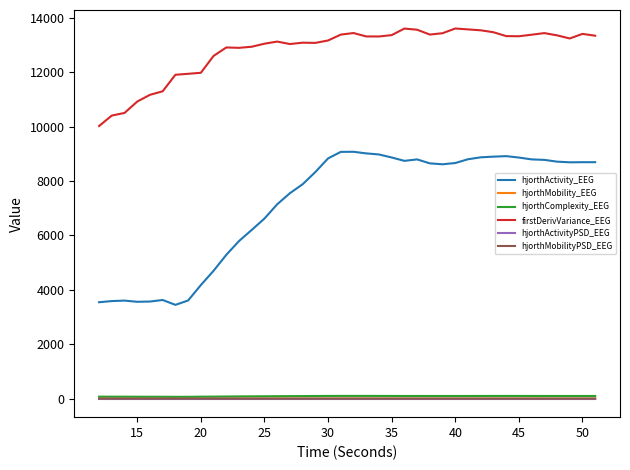

True or false: hjorthComplexity_EEG and firstDerivVariance_EEG cross at least once.

False